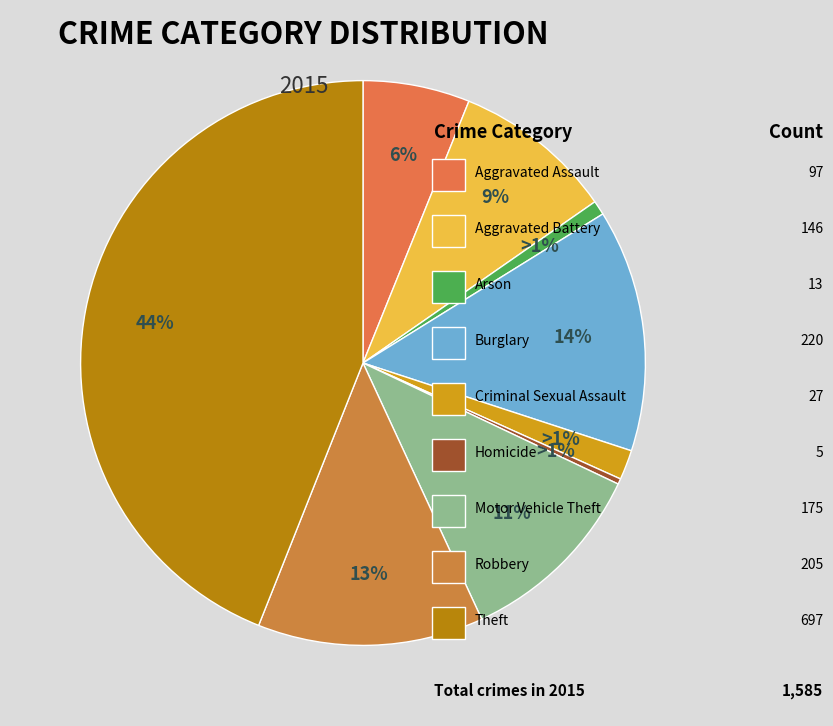

What is the change in value from Burglary to Criminal Sexual Assault?

-193